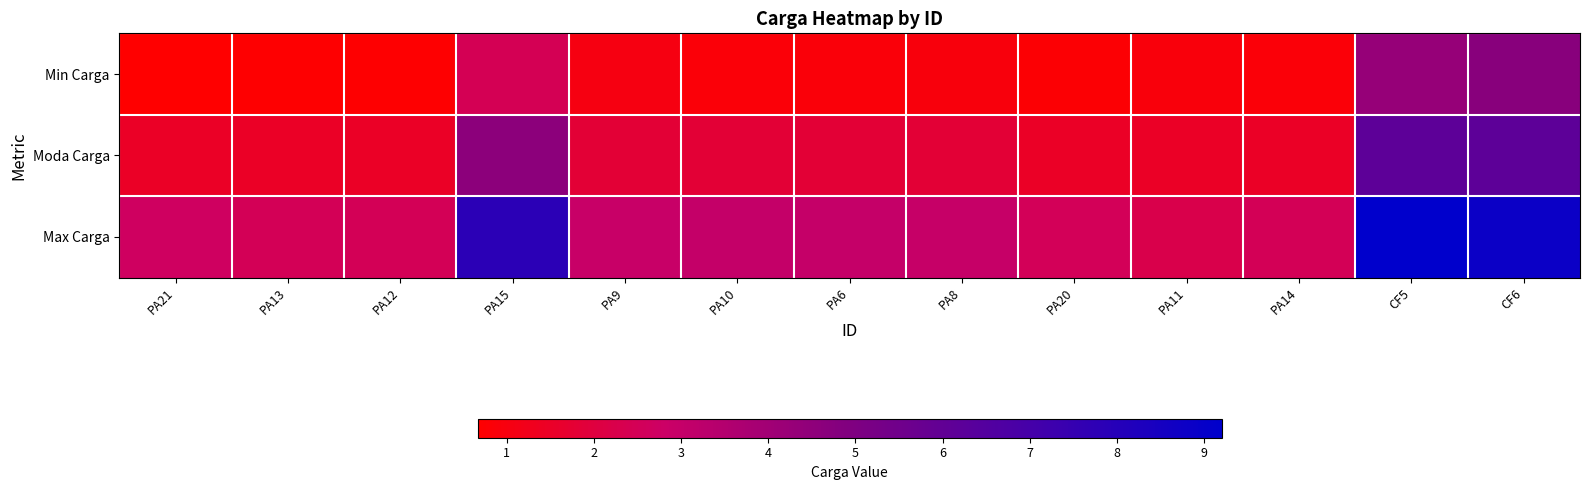

What is the minimum value shown in the chart?

0.7